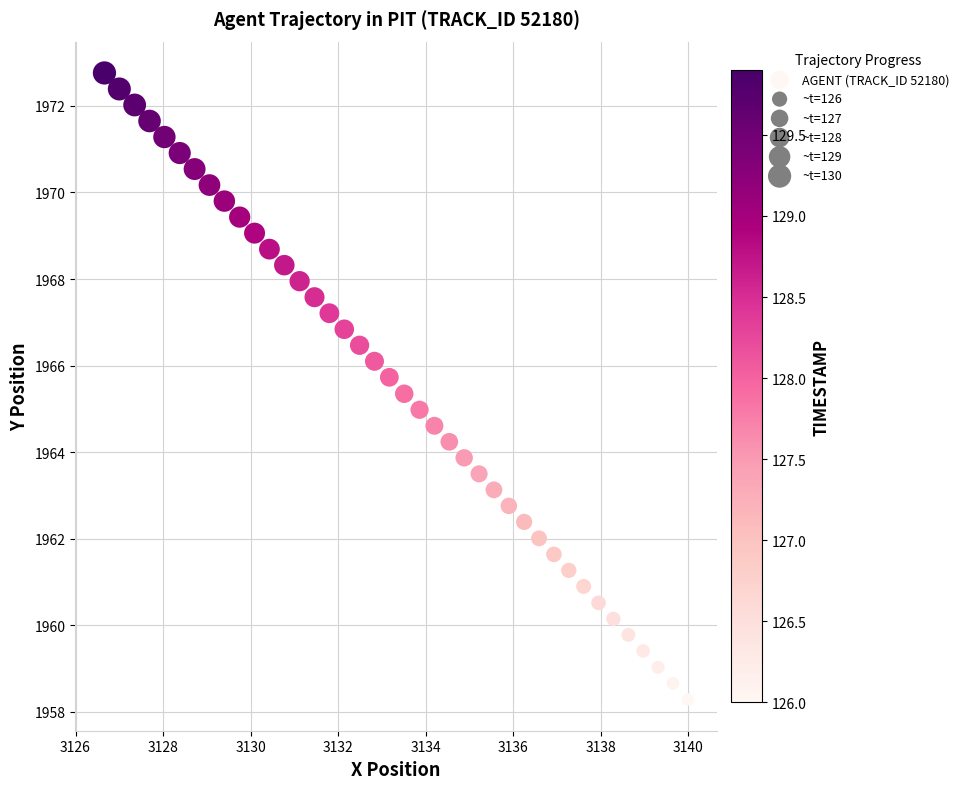

What is the range of X values (max minus min)?

13.3